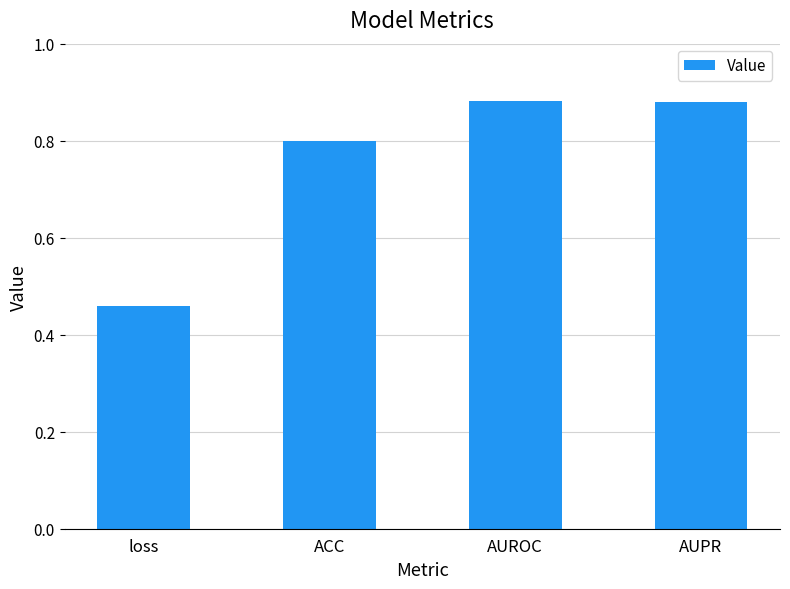

How many values are between 0 and 1?

4